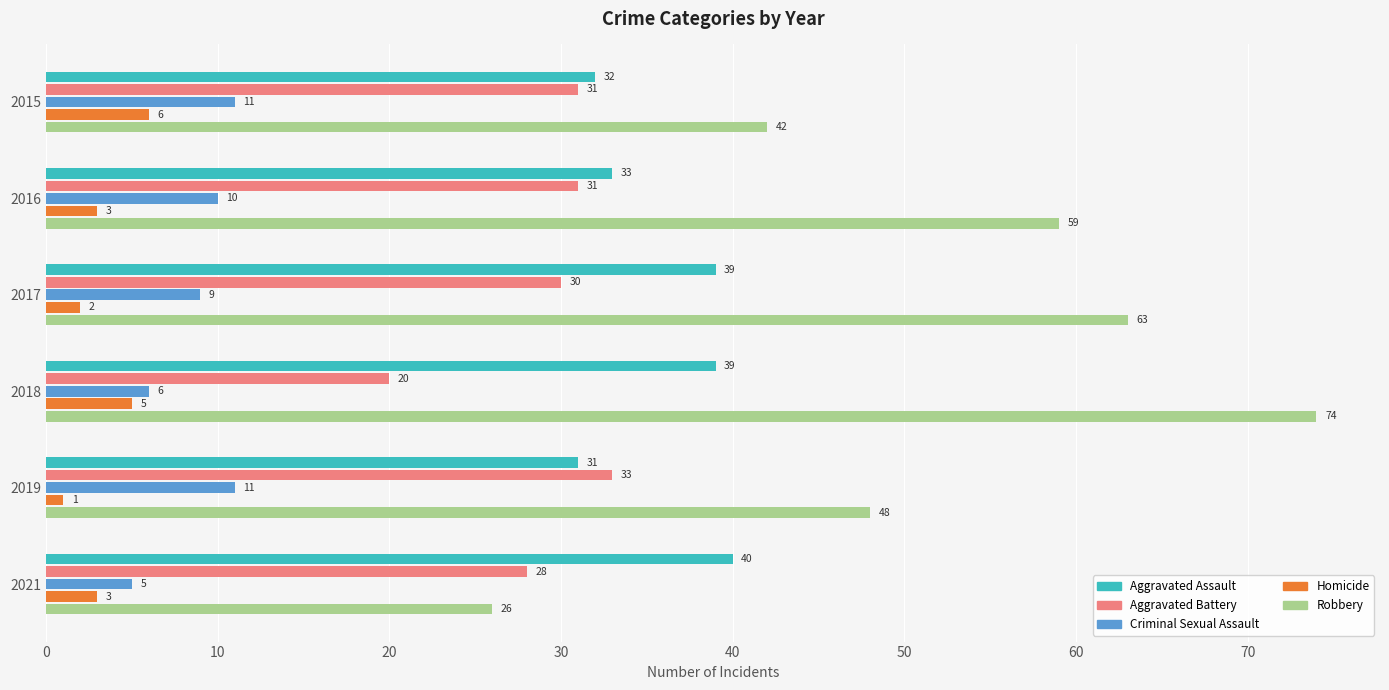

The Aggravated Battery series shows 31 at 2015. True or false?

True